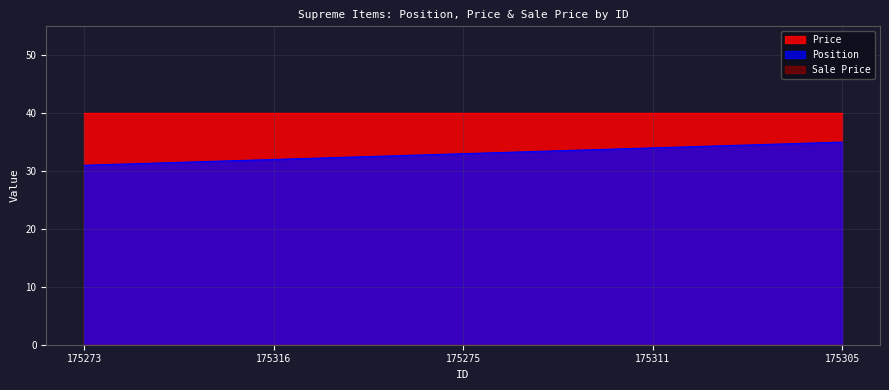

How many lines are shown in the chart?

3